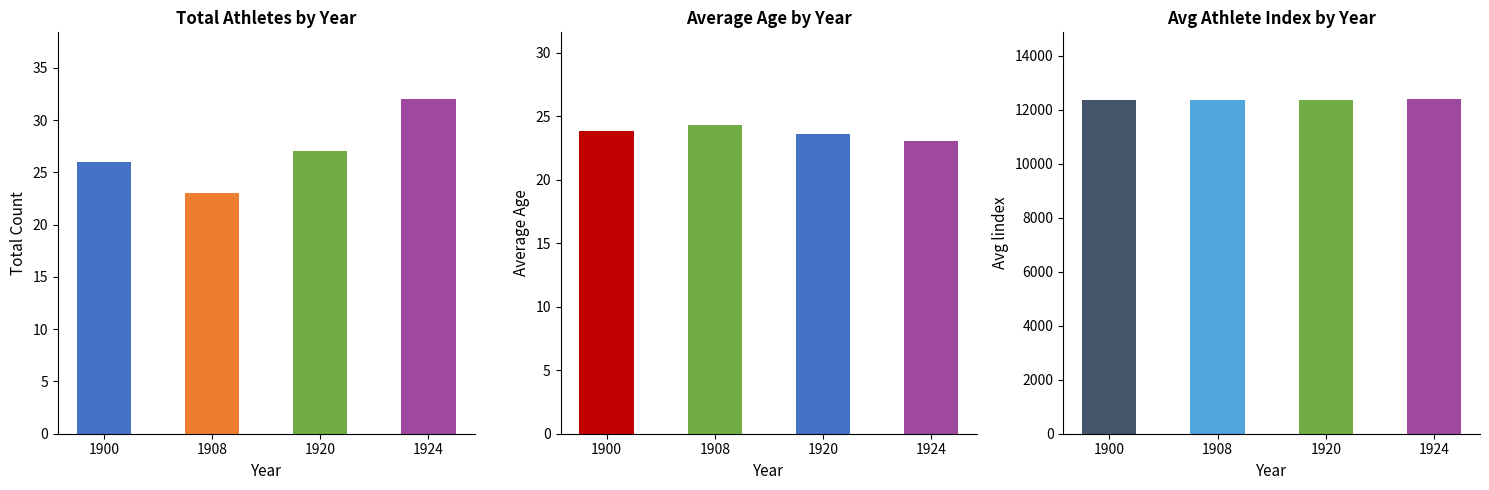

The Athlete Index (avg) series shows 12384.5 at 1920. True or false?

True